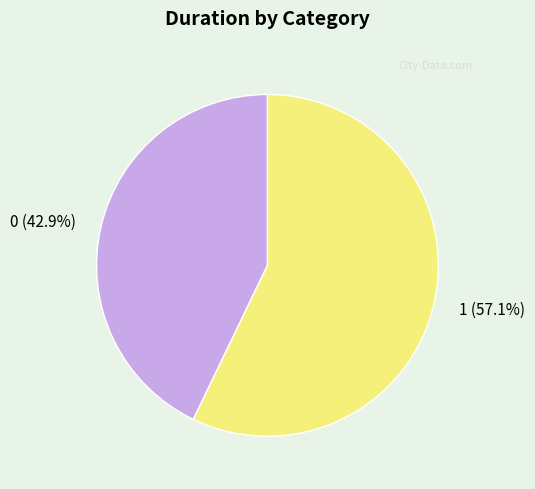

The 0 slice represents 43% of the pie. True or false?

True